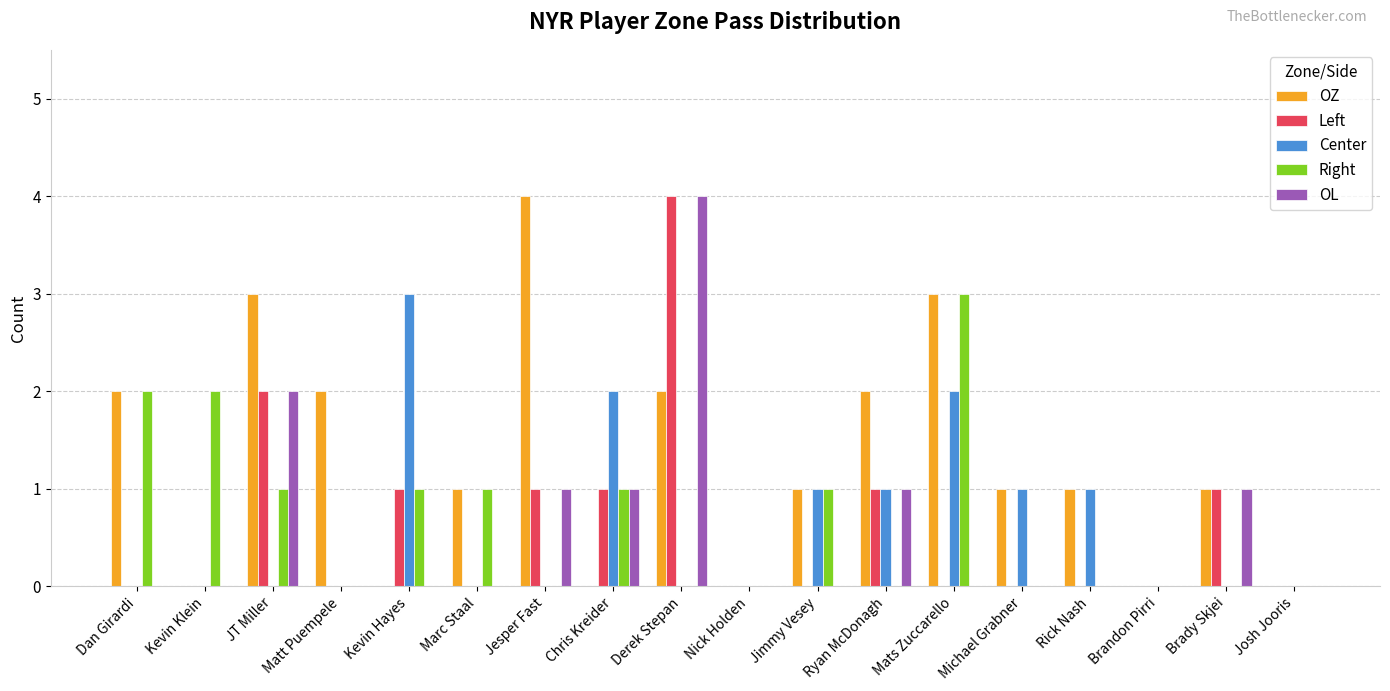

True or false: Left has a value of 0 at Marc Staal.

True